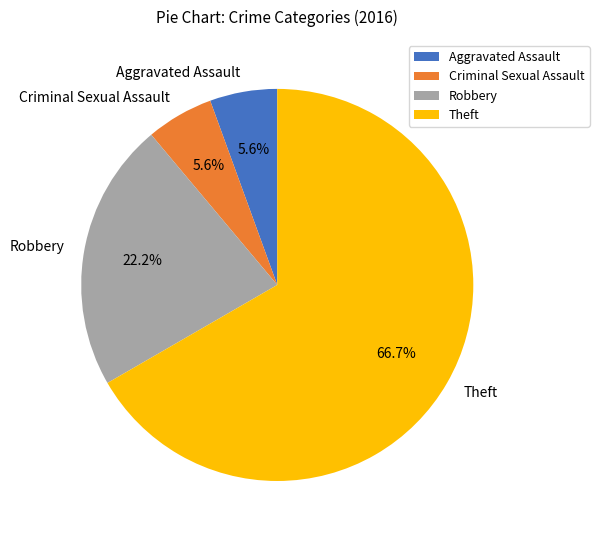

Which has a higher value, Aggravated Assault or Robbery?

Robbery